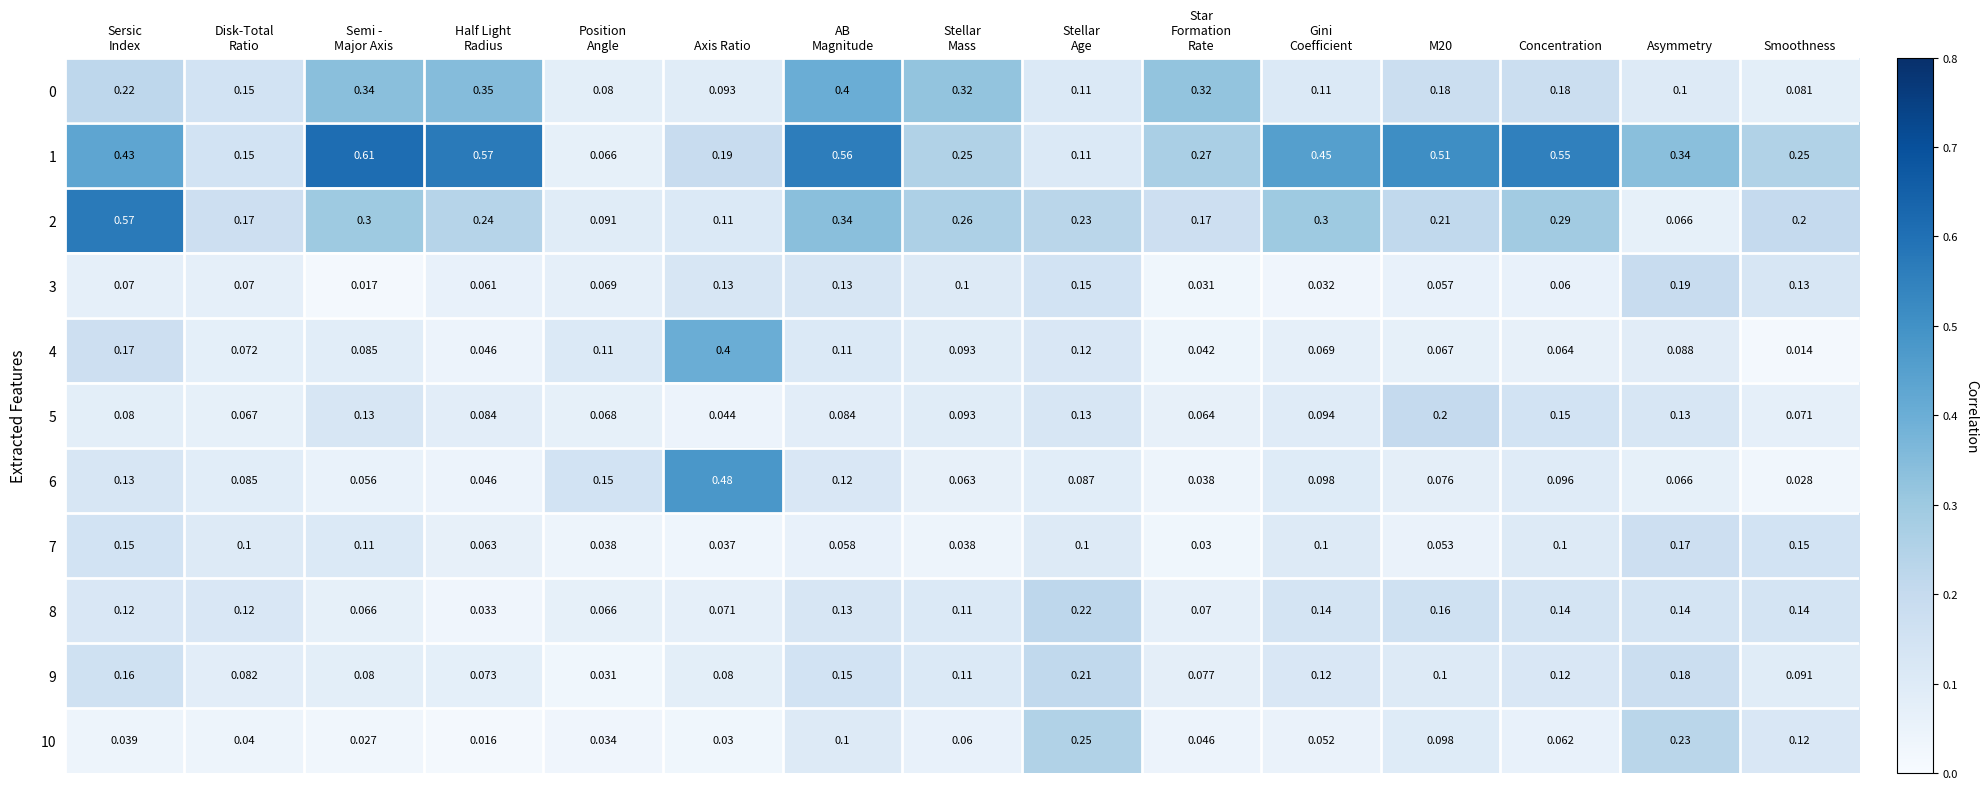

Which label corresponds to the smallest value in the chart?

Smoothness